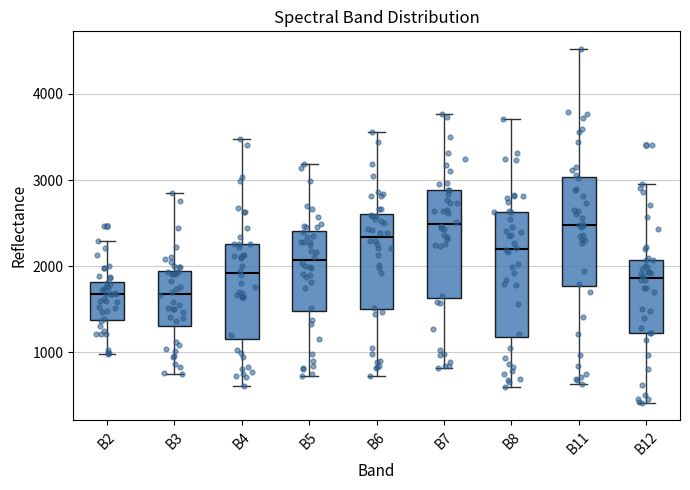

Reading left to right, transcribe this box plot: for each box, give where its median line is, the range the box spans, and where its two whiskers end, as read against the y-axis. The values are not printed on the chart, so give them approximately, as read against the axis.

B2: median 1700, box 1400 to 1800, whiskers 1000 to 2300
B3: median 1700, box 1300 to 1900, whiskers 800 to 2800
B4: median 1900, box 1200 to 2300, whiskers 600 to 3500
B5: median 2100, box 1500 to 2400, whiskers 700 to 3200
B6: median 2300, box 1500 to 2600, whiskers 700 to 3600
B7: median 2500, box 1600 to 2900, whiskers 800 to 3800
B8: median 2200, box 1200 to 2600, whiskers 600 to 3700
B11: median 2500, box 1800 to 3000, whiskers 600 to 4500
B12: median 1900, box 1200 to 2100, whiskers 400 to 3000